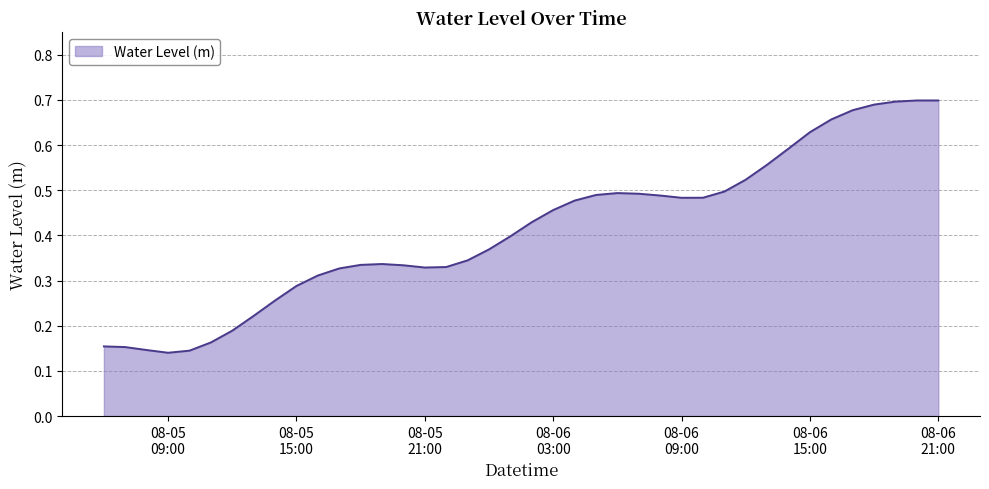

How many lines are shown in the chart?

1